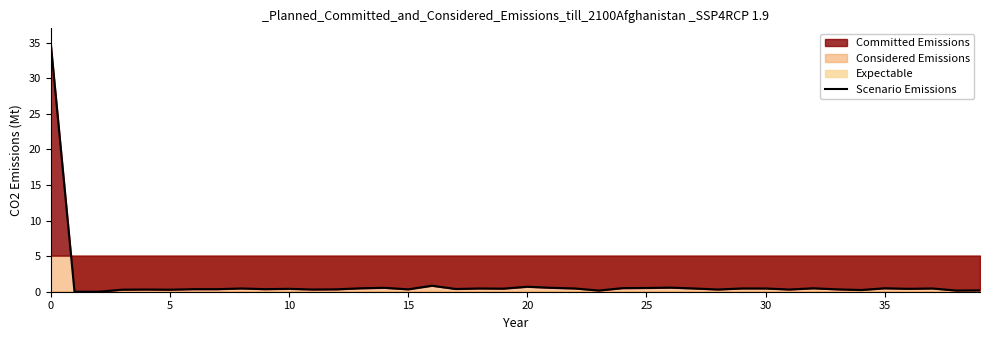

What is the maximum value shown in the chart?

35.0